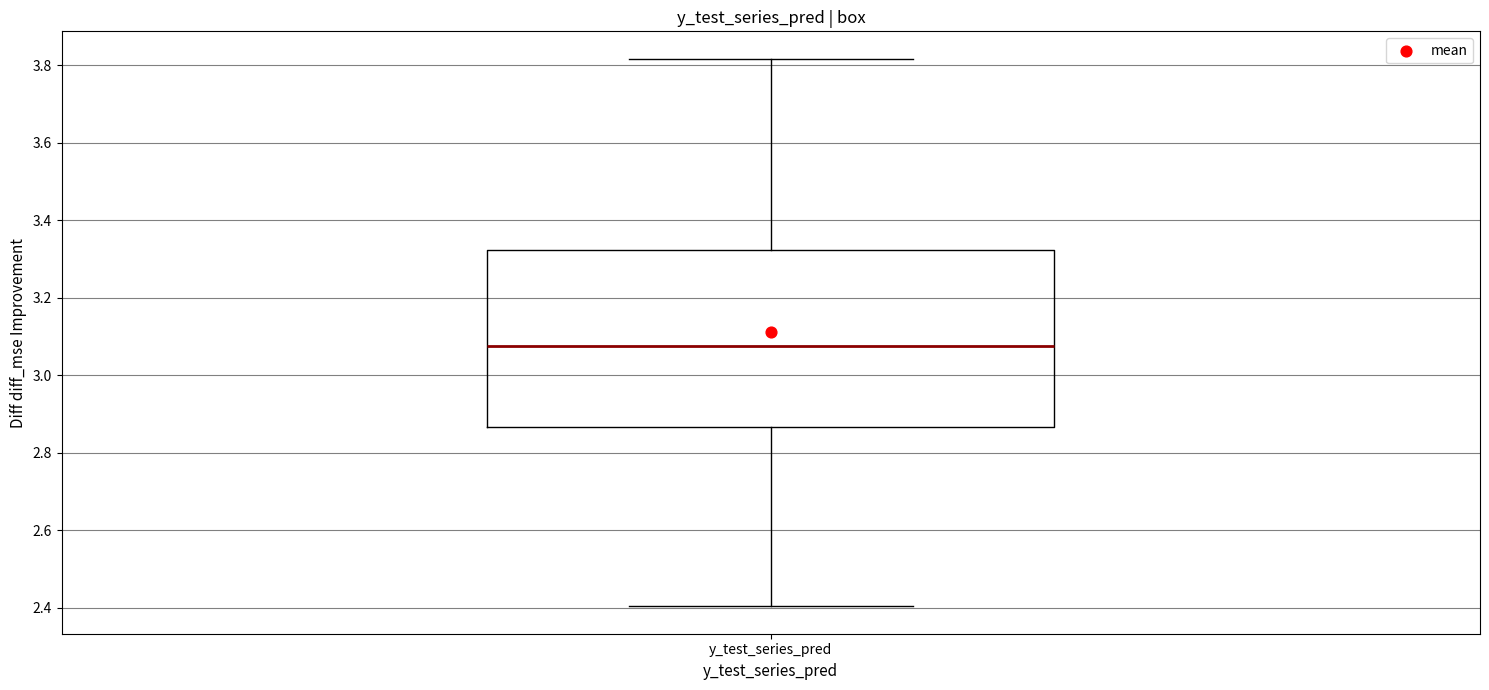

Read this box plot against the y-axis: the position of the median line, the range covered by the box, and the ends of both whiskers. The values are not printed on the chart, so give them approximately, as read against the axis.

median 3.08, box 2.86 to 3.32, whiskers 2.40 to 3.82